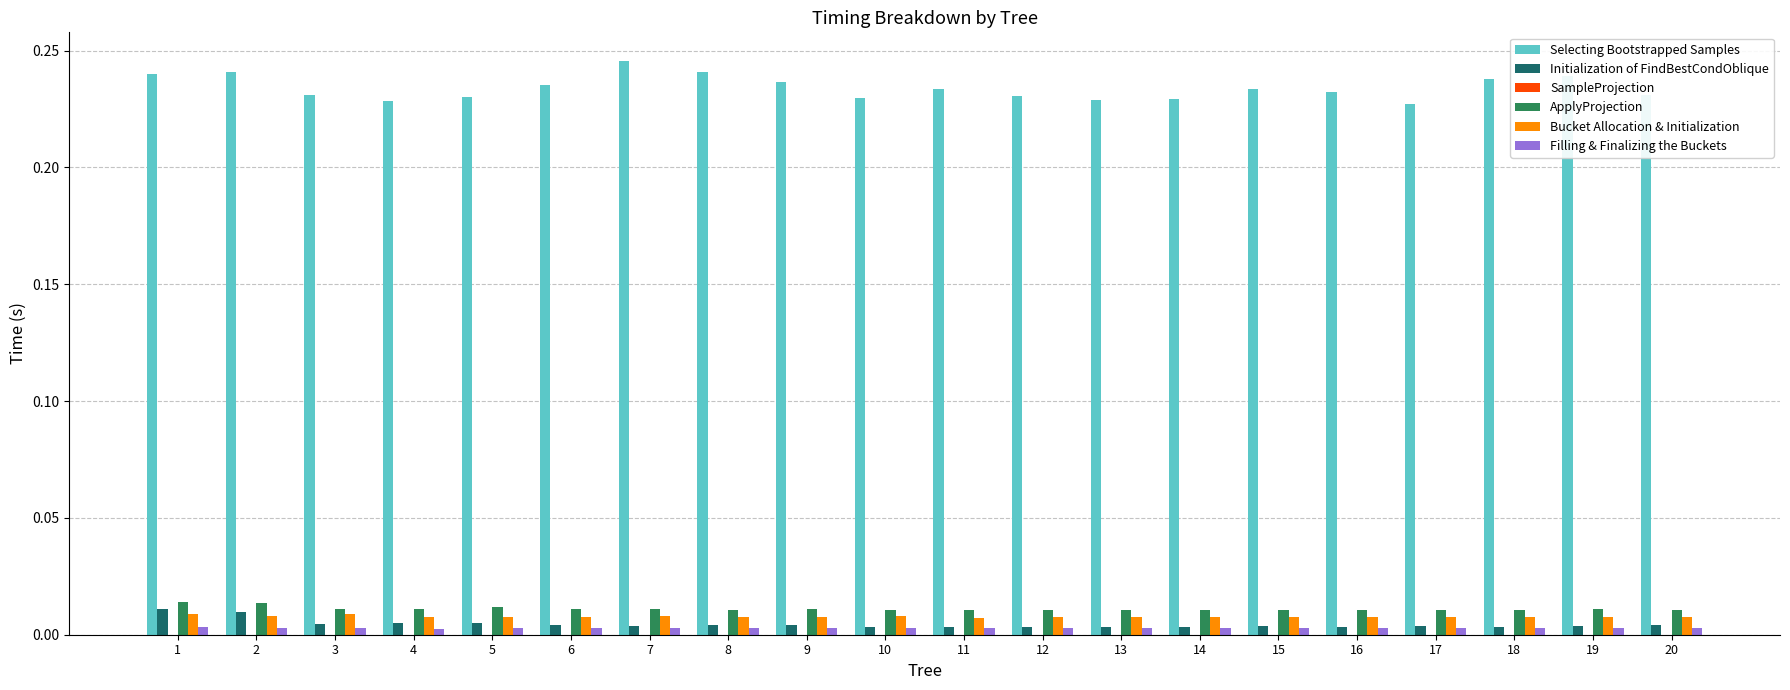

The value of Bucket Allocation & Initialization at 4 is 0.0. True or false?

True